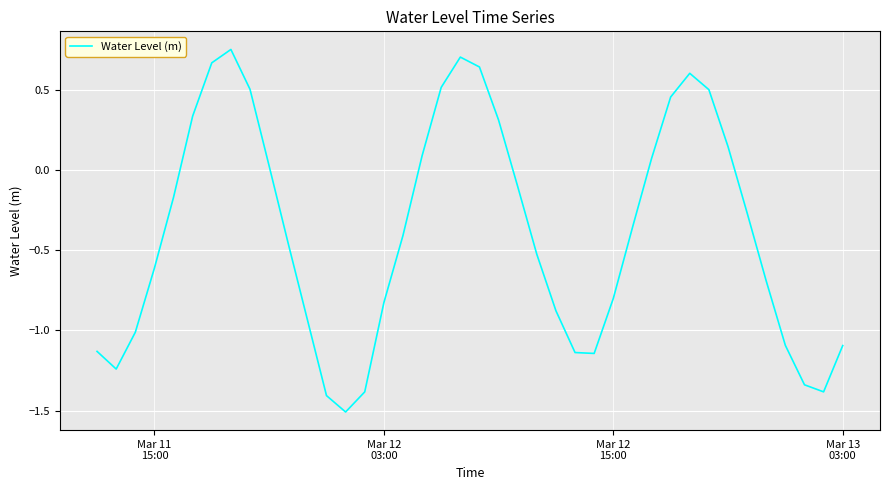

How many lines are shown in the chart?

1